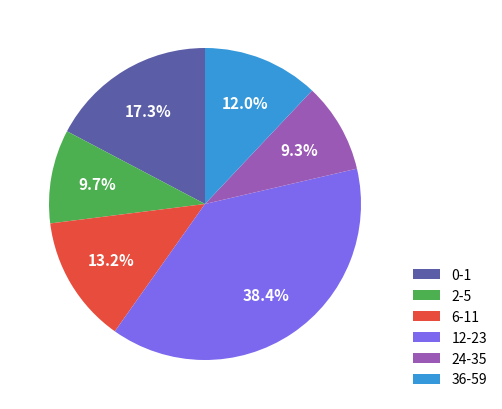

Is the sum of 12-23 and 24-35 greater than half?

No